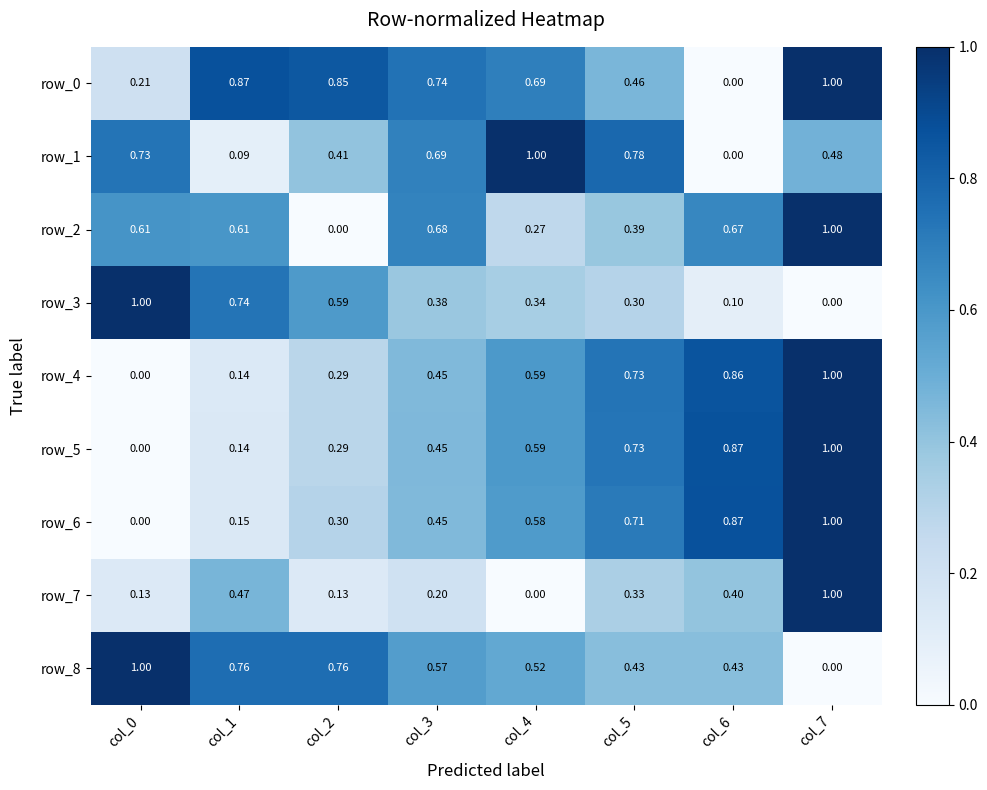

How many data points in row_5 are above 0?

7